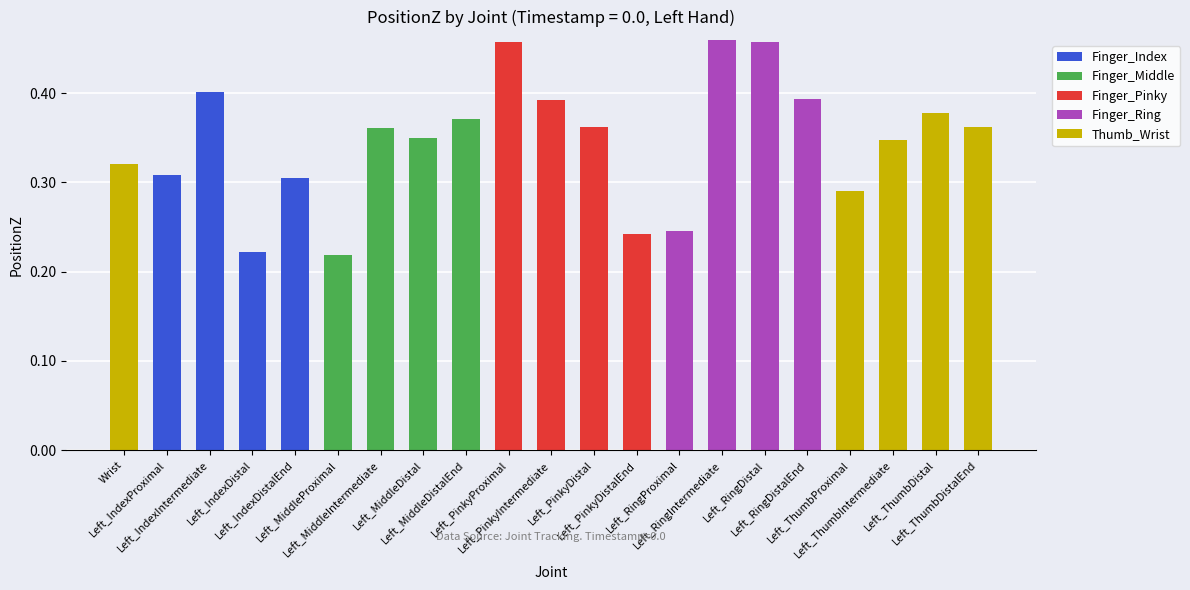

Count the number of categories in the chart.

21